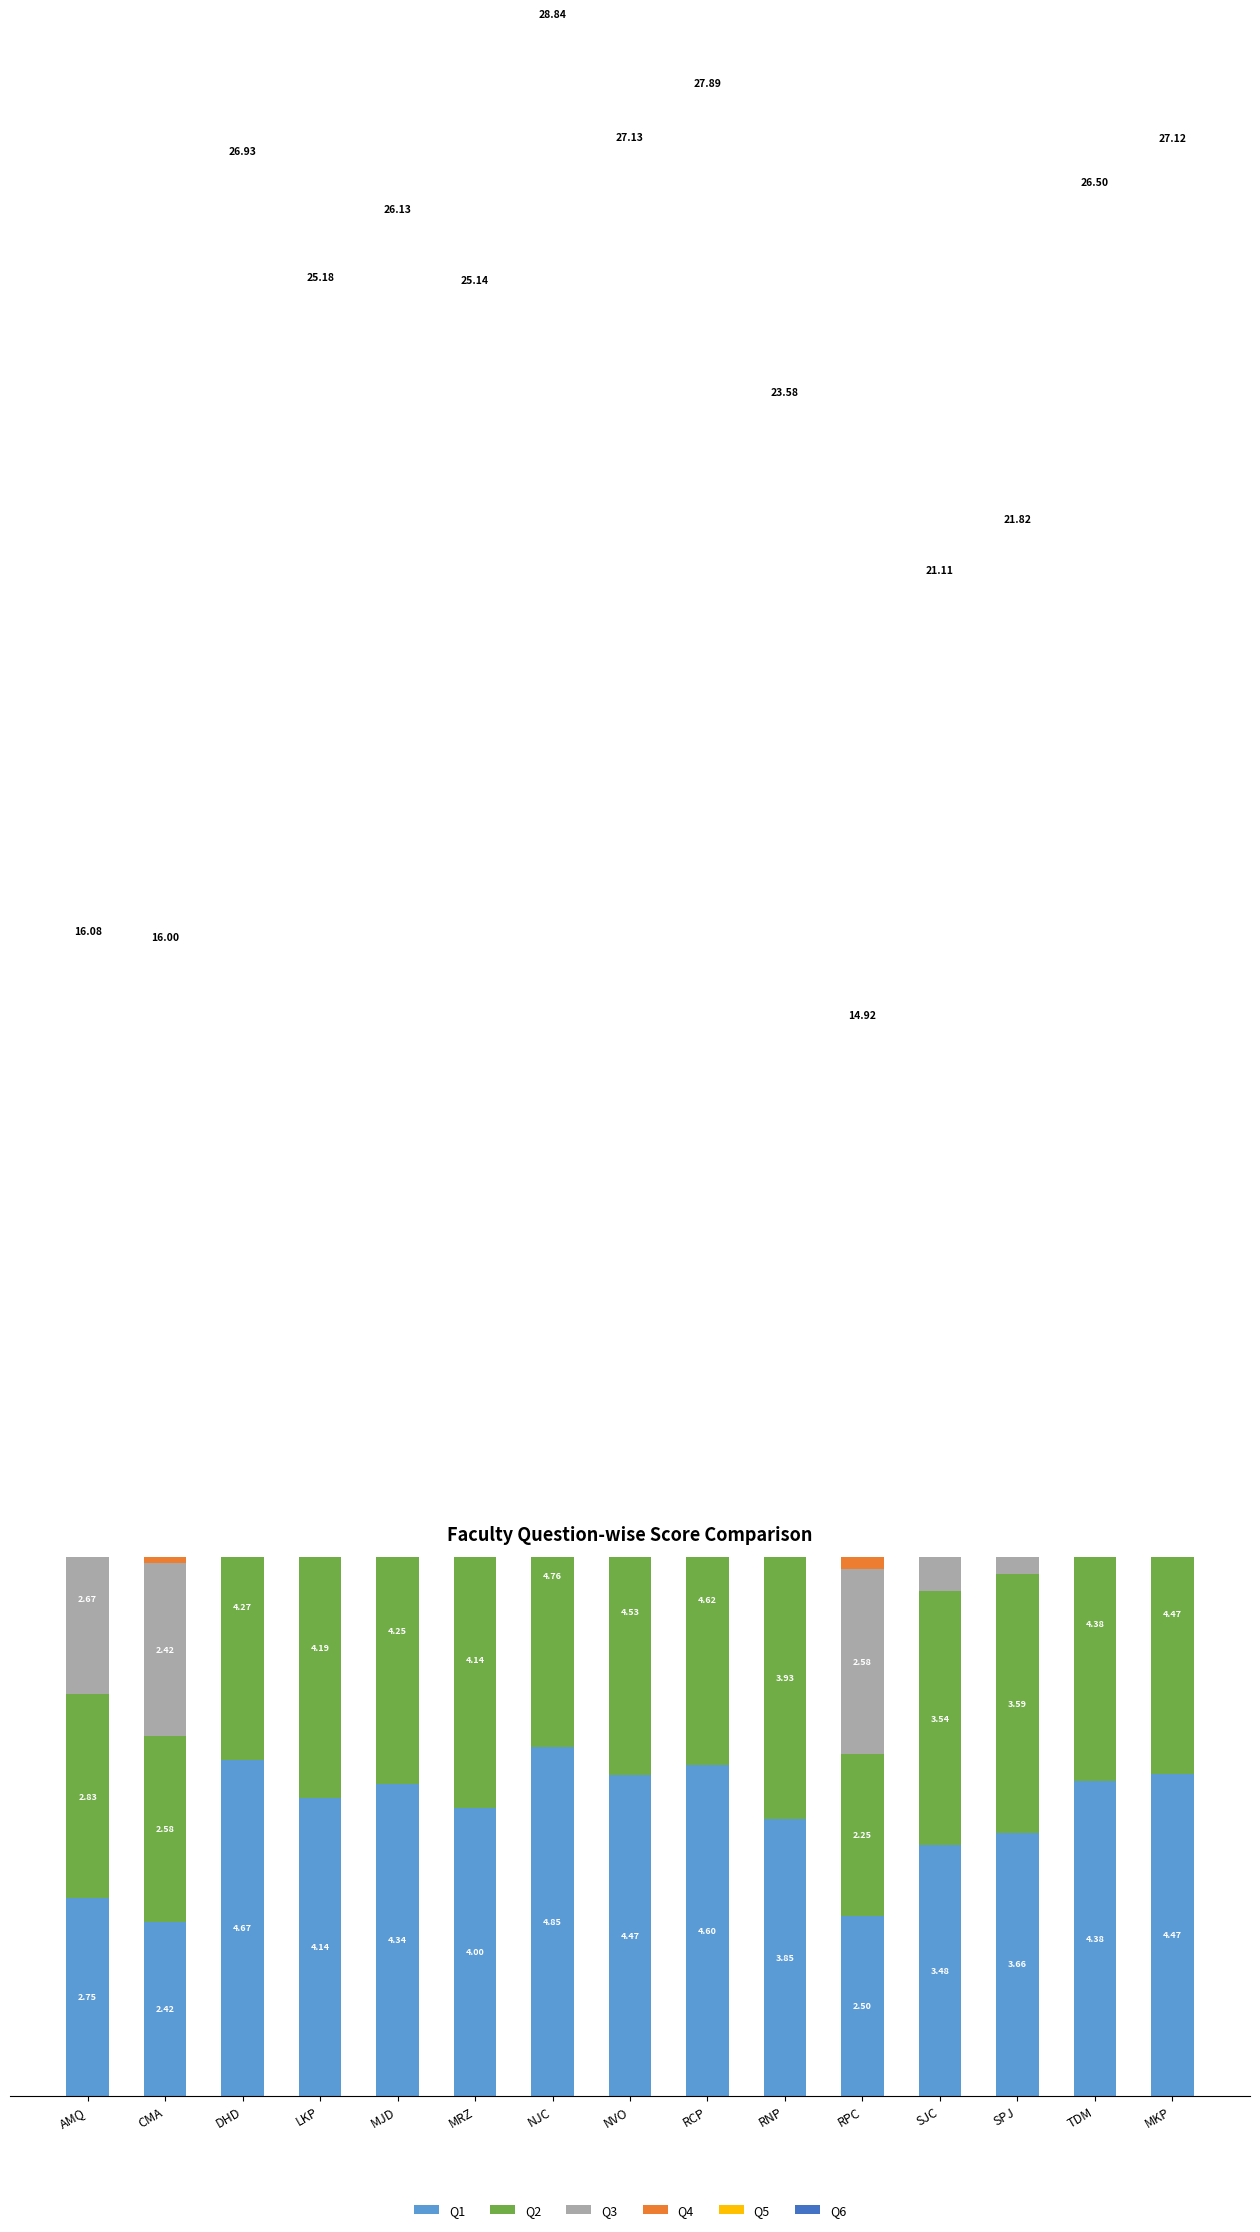

What is the difference between the second highest and minimum values in the Q5 series?

2.1